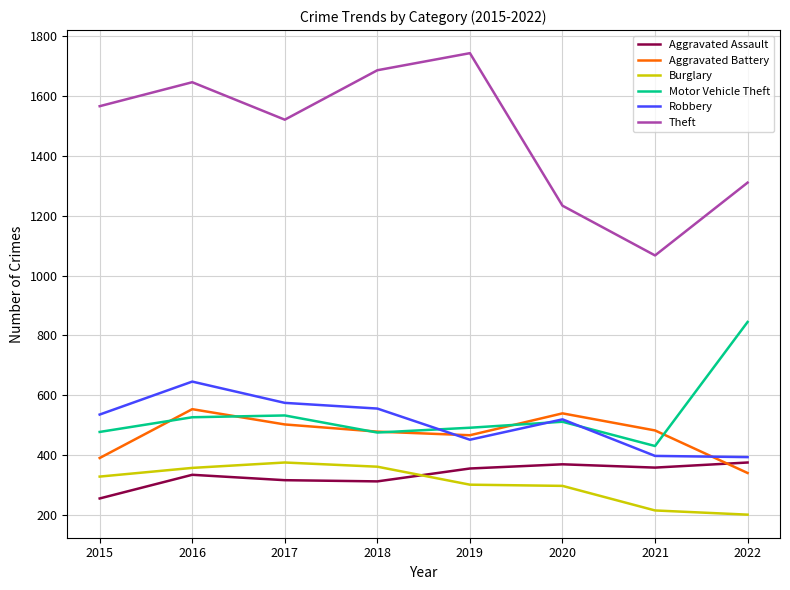

How many series are shown in this chart?

6